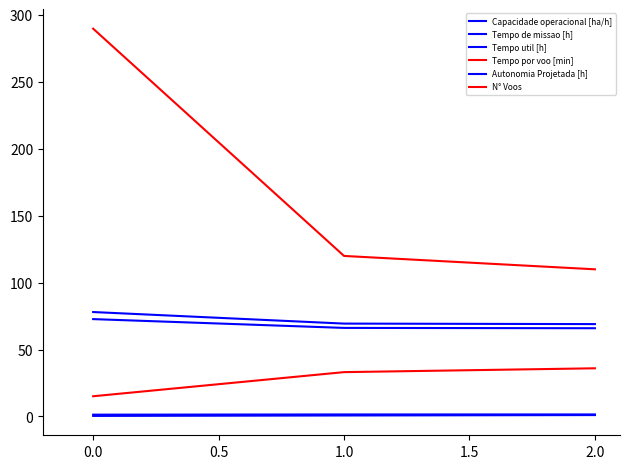

Is this an area chart (filled region under the line)?

No